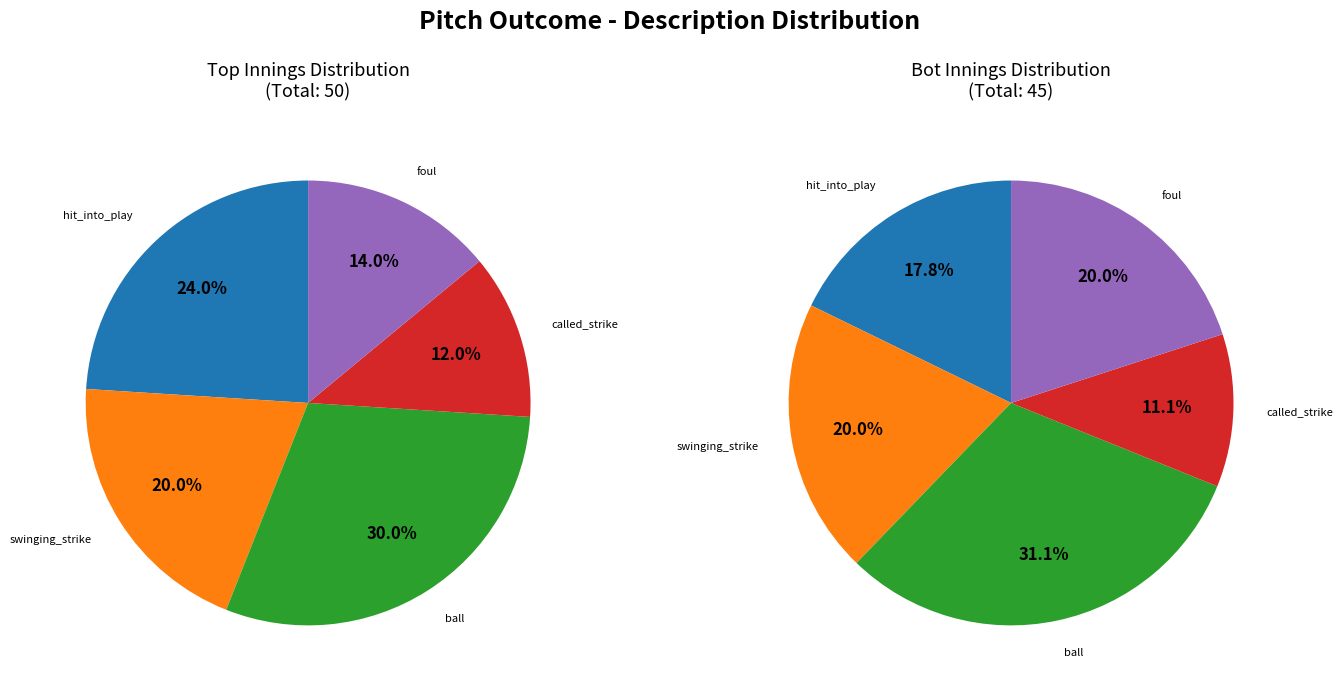

Which category has the biggest portion of the pie?

ball